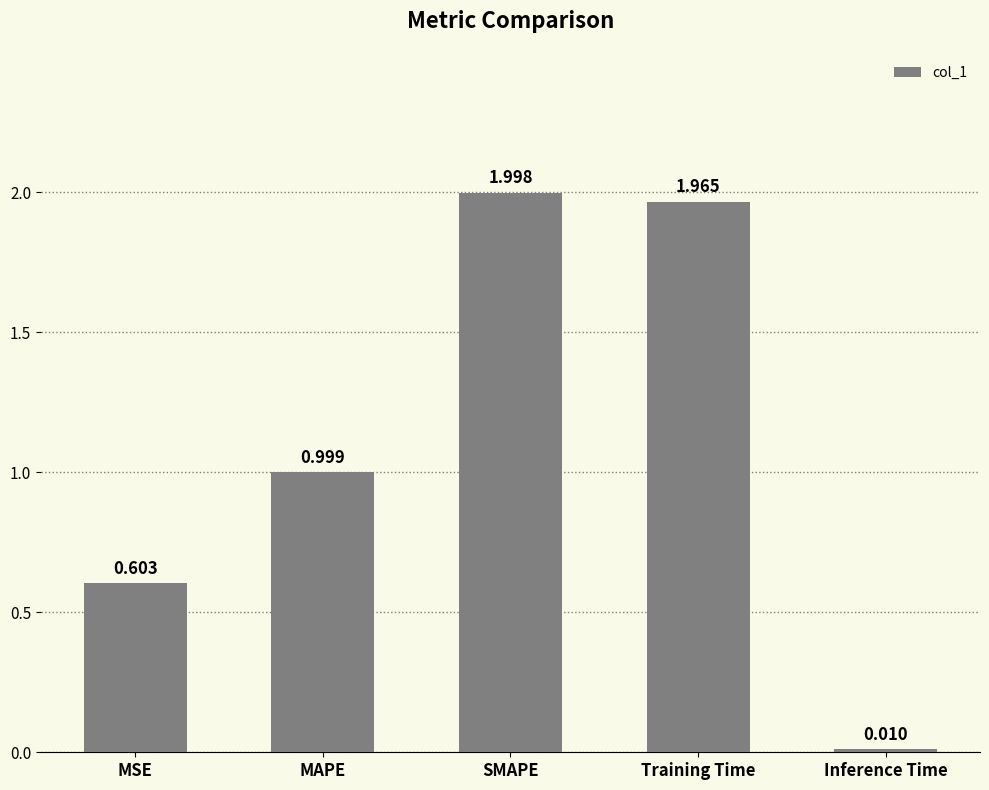

Rank the categories by value from lowest to highest.

Inference Time, MSE, MAPE, Training Time, SMAPE